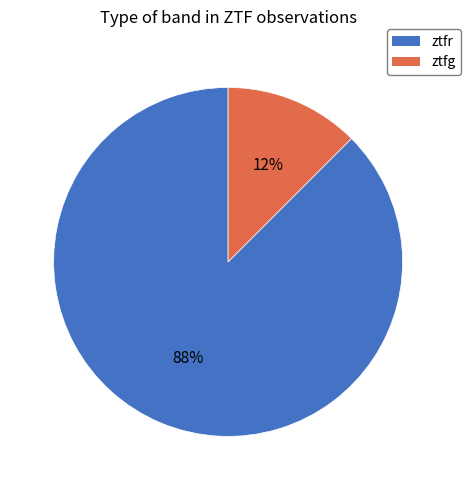

Combined, do ztfg and ztfr account for over 50%?

Yes